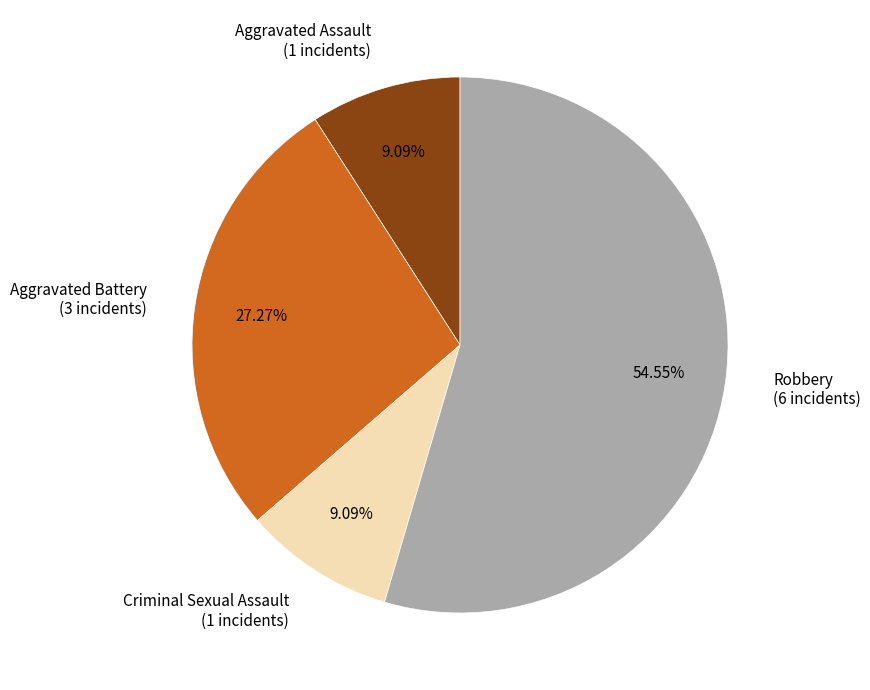

To the nearest percent, what is the difference between the largest and smallest slice percentages?

45%